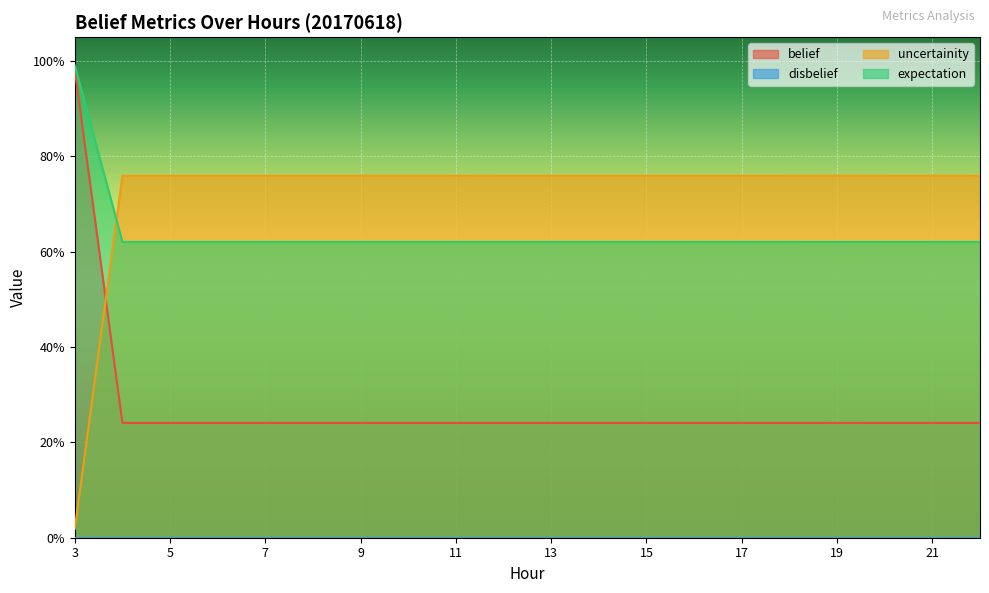

What is the value of the uncertainity point at the 6th from the left?

0.8